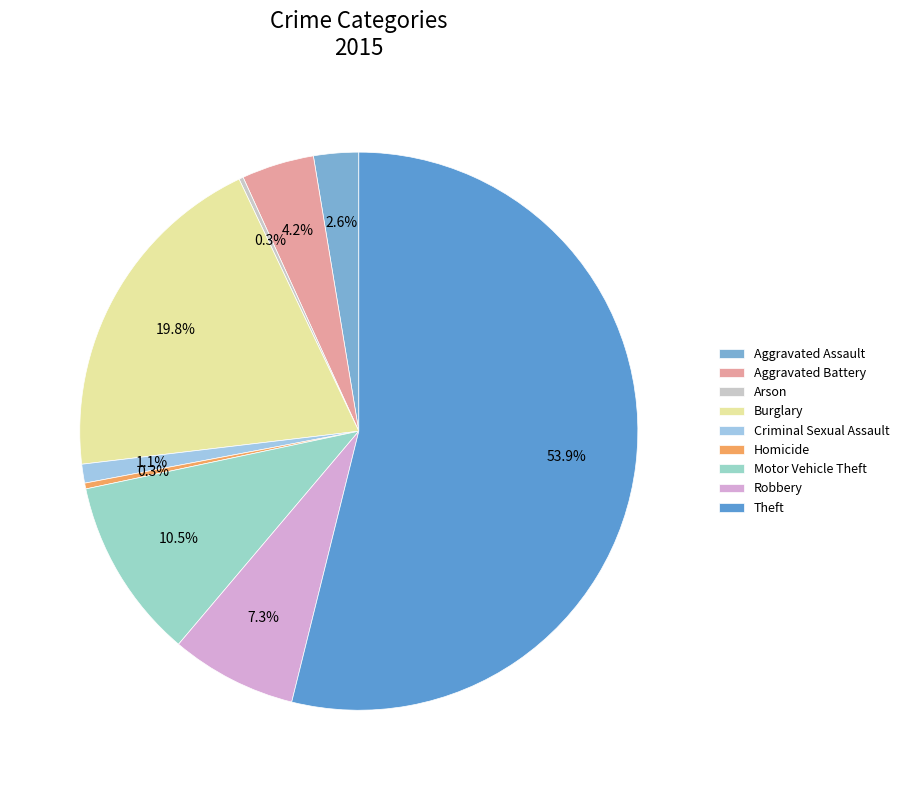

Which category has the smallest portion of the pie?

Arson